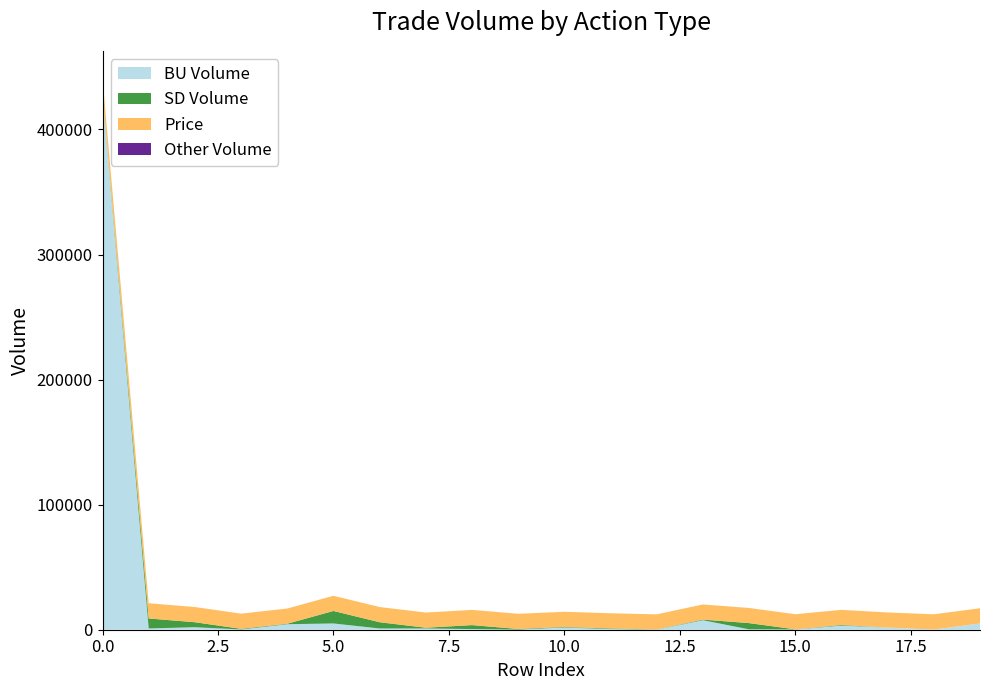

Reading left to right, what are all the values shown in this chart?

BU Volume: 428500	1000	2000	200	4400	5000	1000	1000	500	100	1800	500	100	7600	300	200	3300	1700	200	5000
SD Volume: 100	8000	4000	500	400	10000	5000	600	3200	500	400	500	100	500	5000	100	500	0	0	0
Price: 12250	12200	12150	12150	12150	12150	12150	12150	12150	12150	12150	12150	12100	12100	12100	12100	12100	12100	12150	12150
Other Volume: 0	0	0	0	0	0	0	0	0	0	0	0	0	0	0	0	0	0	0	0